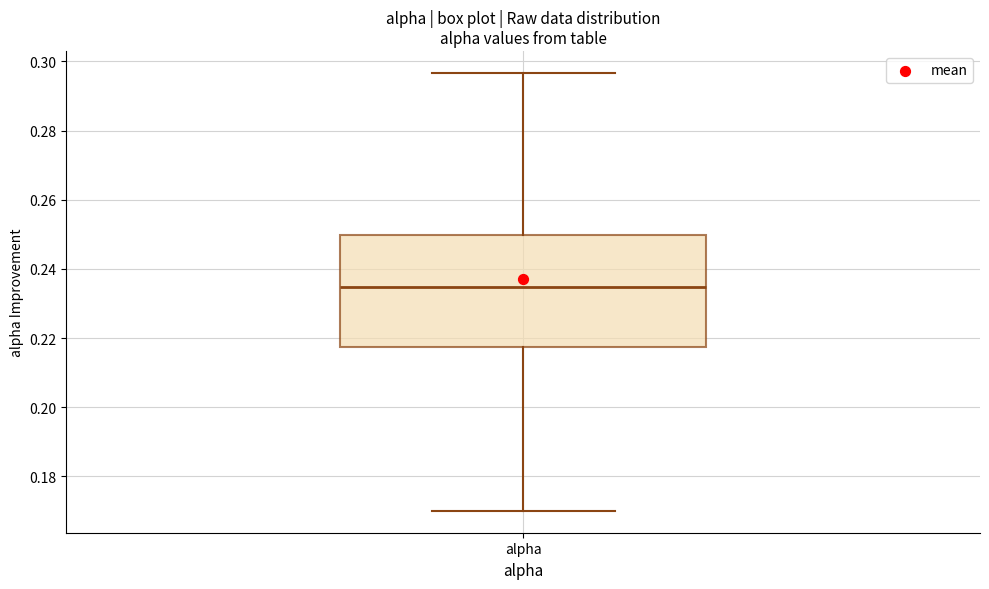

Transcribe this box plot: give where the median line is, the range the box spans, and where the two whiskers end, as read against the y-axis. The values are not printed on the chart, so give them approximately, as read against the axis.

median 0.234, box 0.218 to 0.250, whiskers 0.170 to 0.296